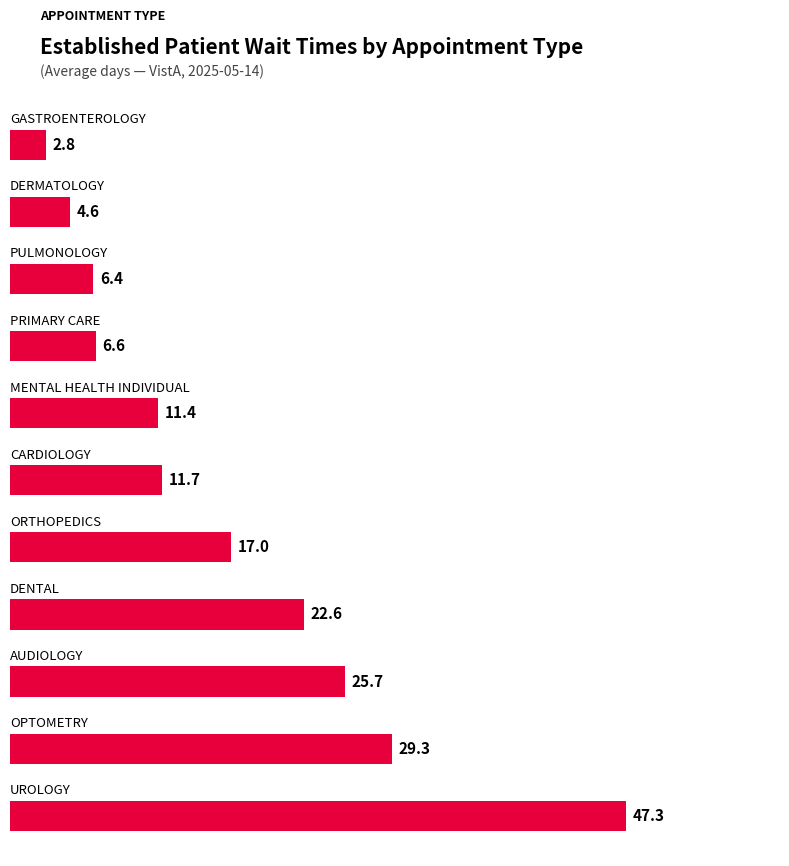

What is the smallest value displayed?

2.8